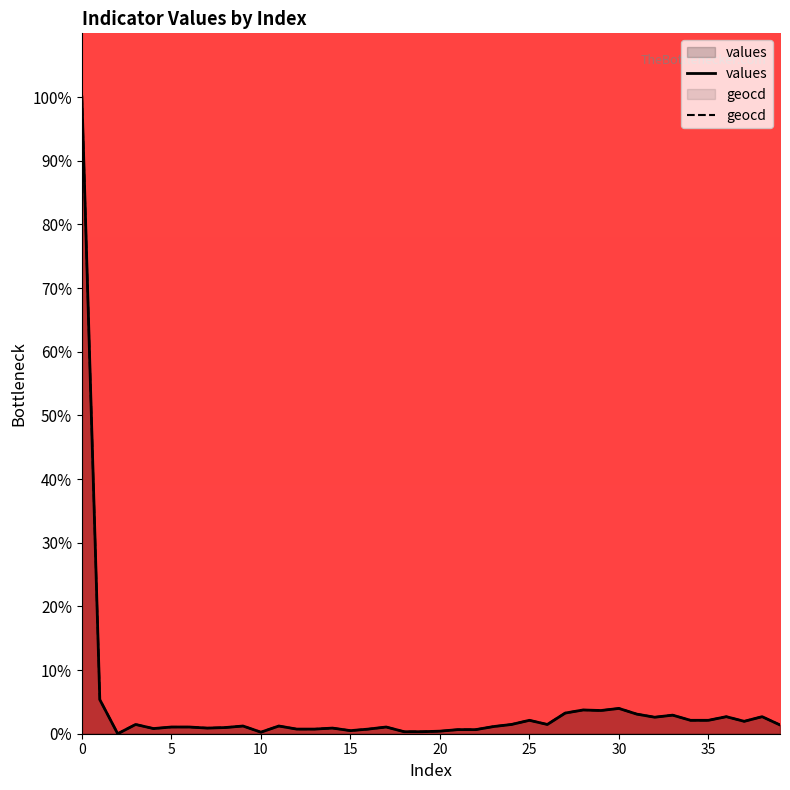

True or false: geocd and values intersect in this chart.

False